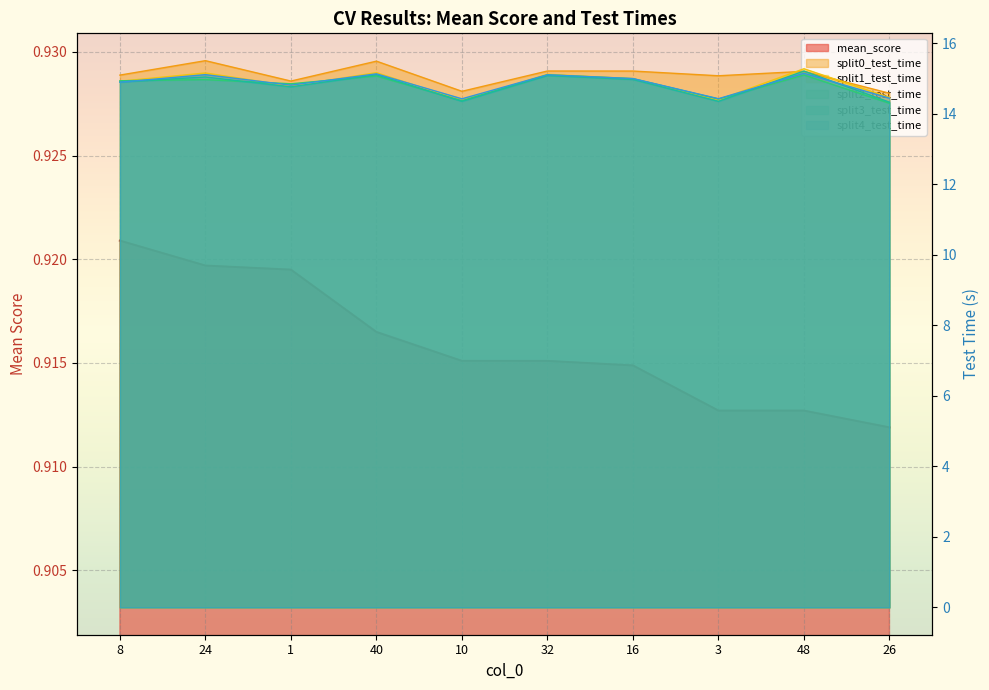

How many categories are shown in the chart?

10